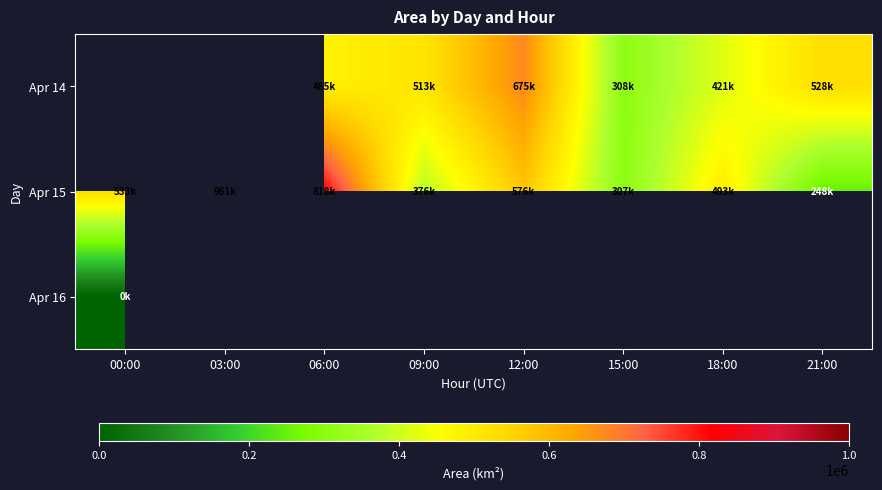

What is the difference between the second highest and minimum values in the Apr 15 series?

570000.0